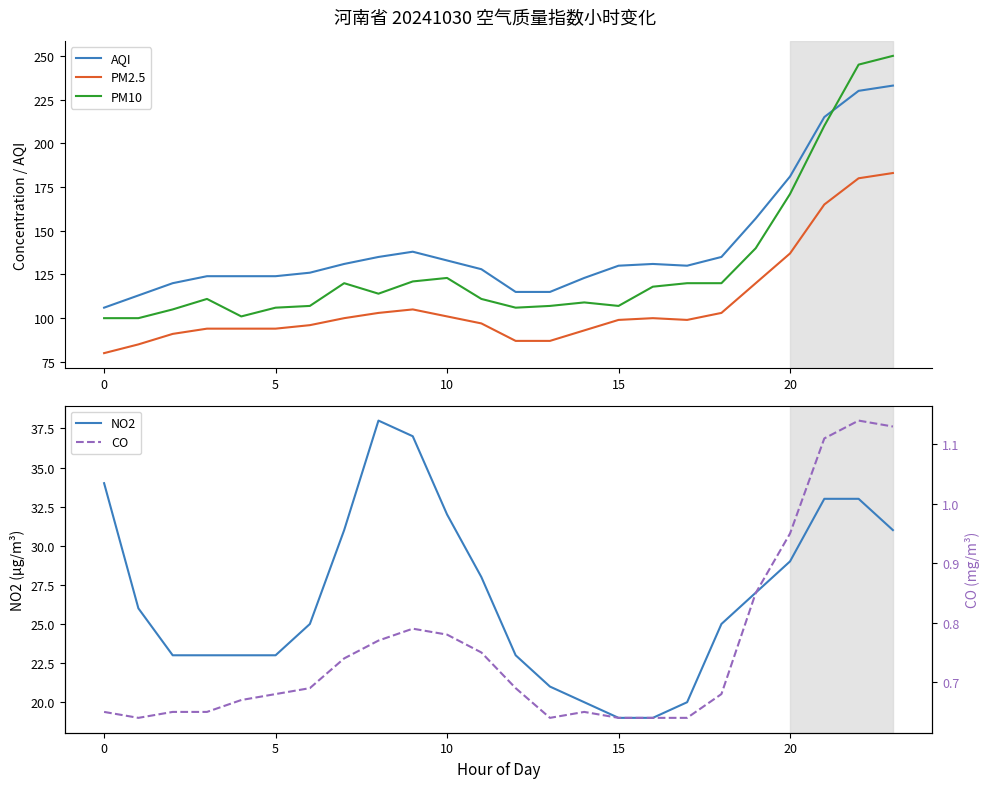

What is the highest value of the NO2 series?

38